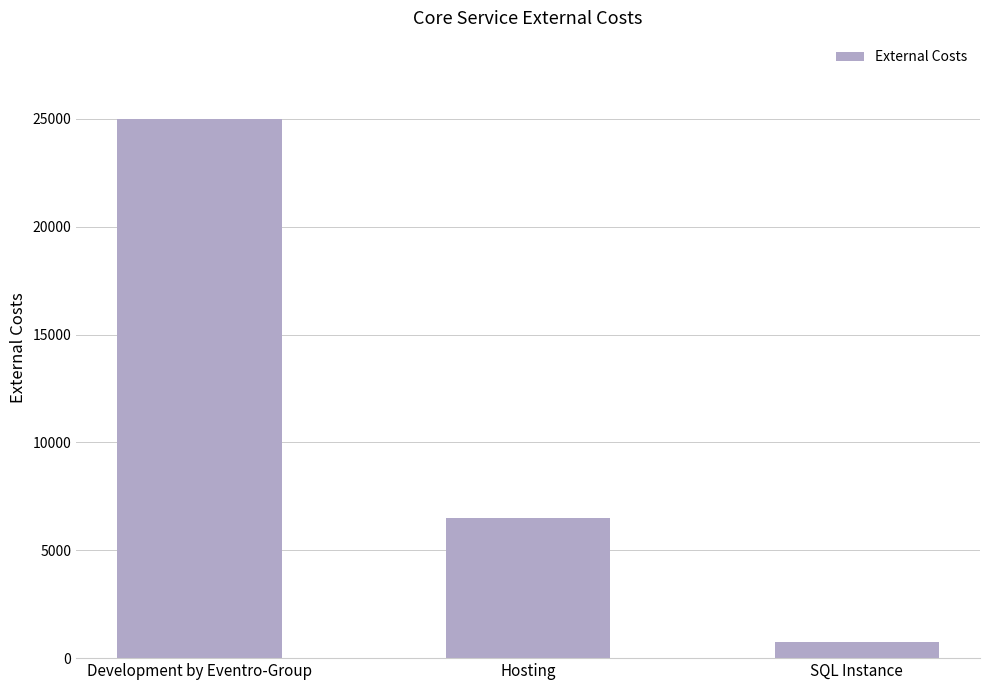

Reading left to right, transcribe all the data shown in this chart.

Development by Eventro-Group=25000	Hosting=6500	SQL Instance=750